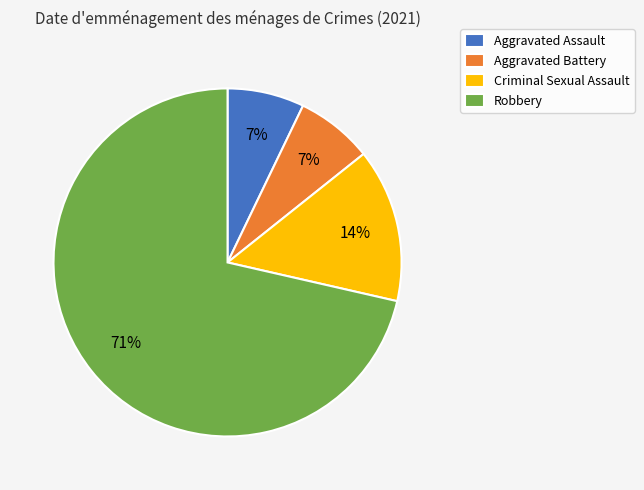

To the nearest percent, what is the combined percentage of Aggravated Assault and Criminal Sexual Assault?

21%